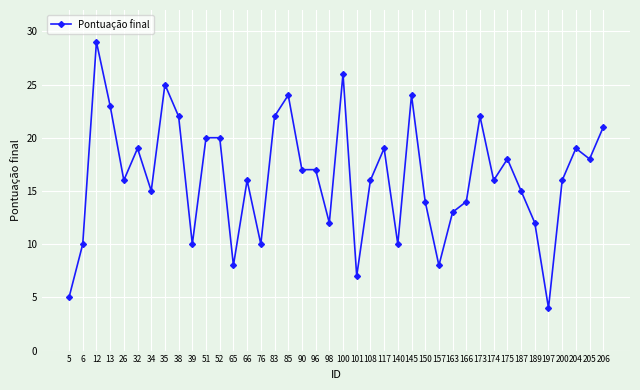

What is the sum of all values?

652